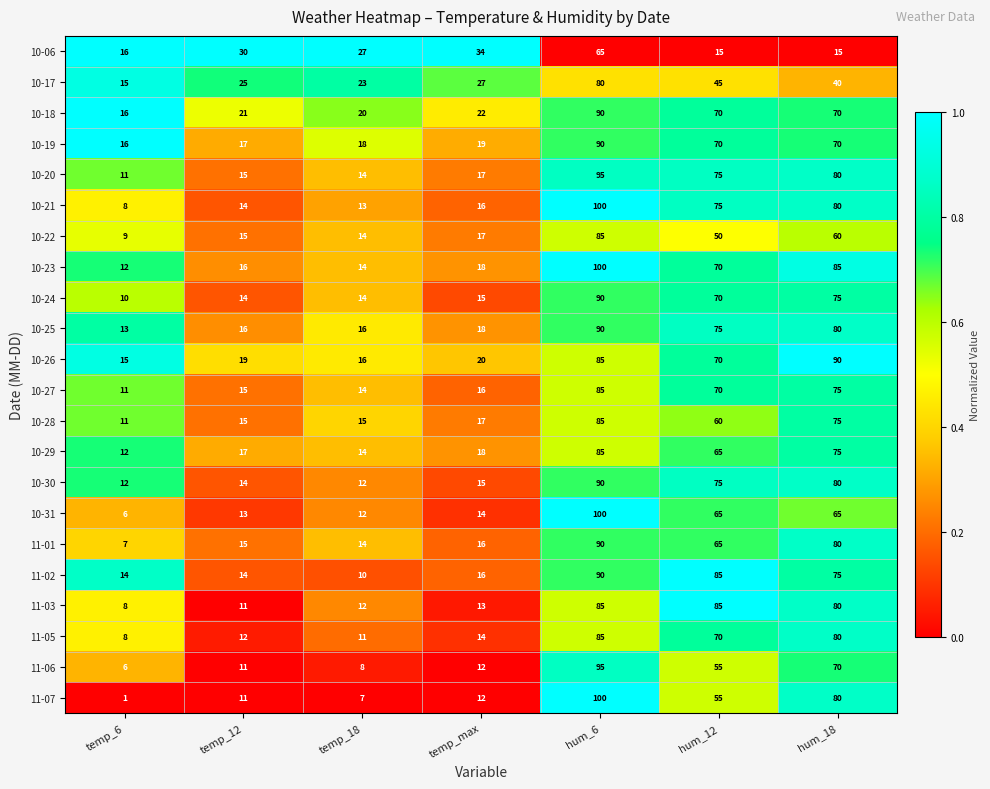

True or false: 11-07 has a value of 20 at temp_12.

False